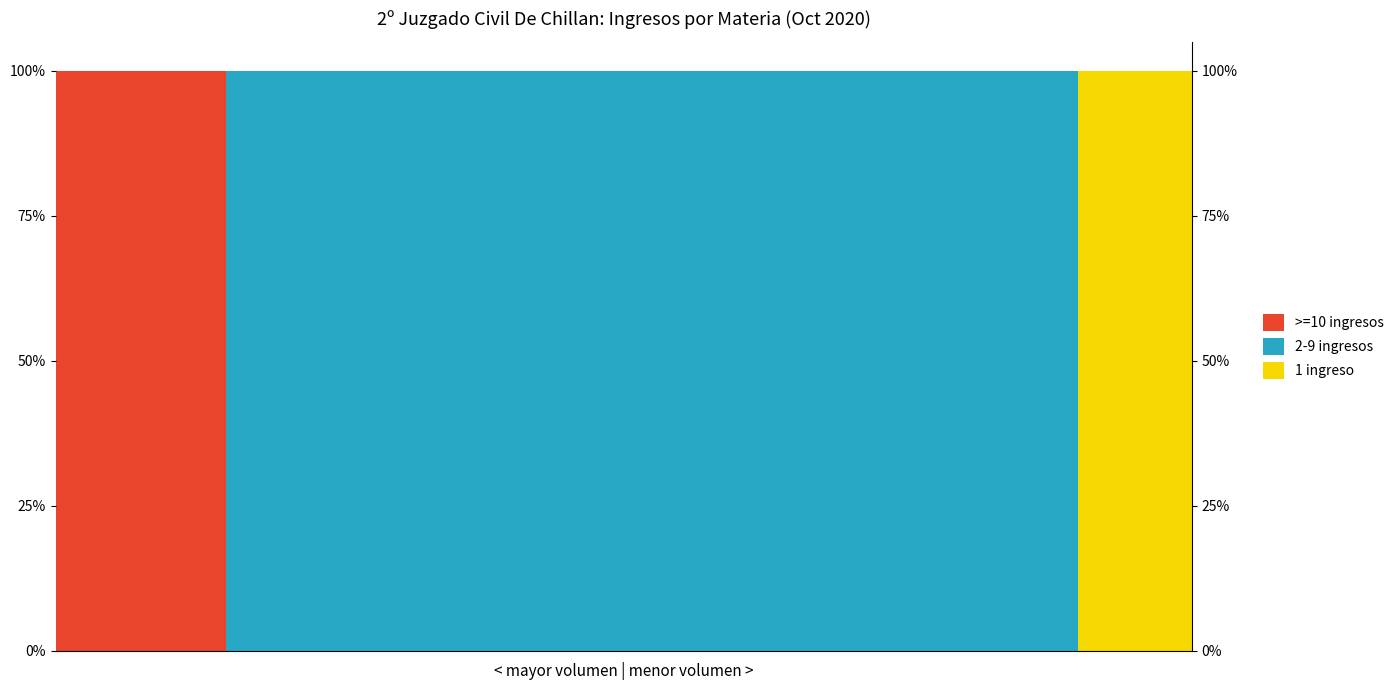

Are the bars grouped side by side (vs. stacked)?

Yes